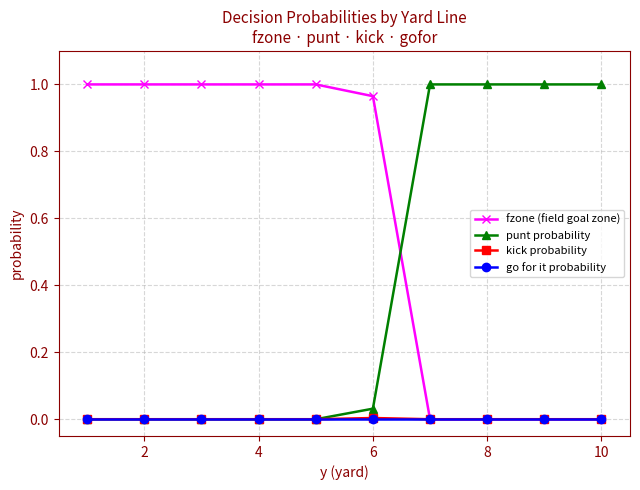

True or false: punt probability and fzone (field goal zone) cross at least once.

True